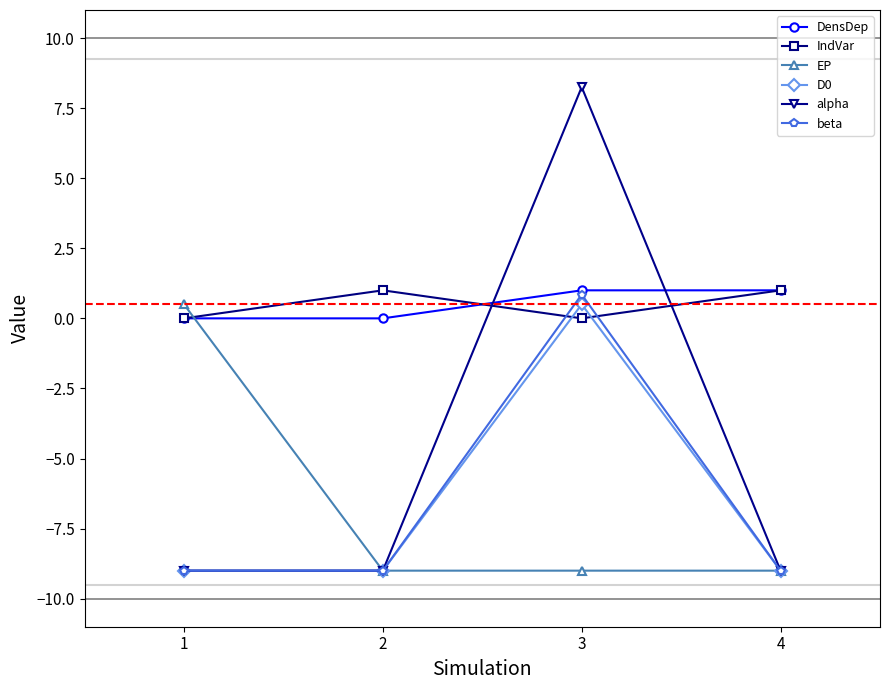

The IndVar series shows 1.0 at 2. True or false?

True